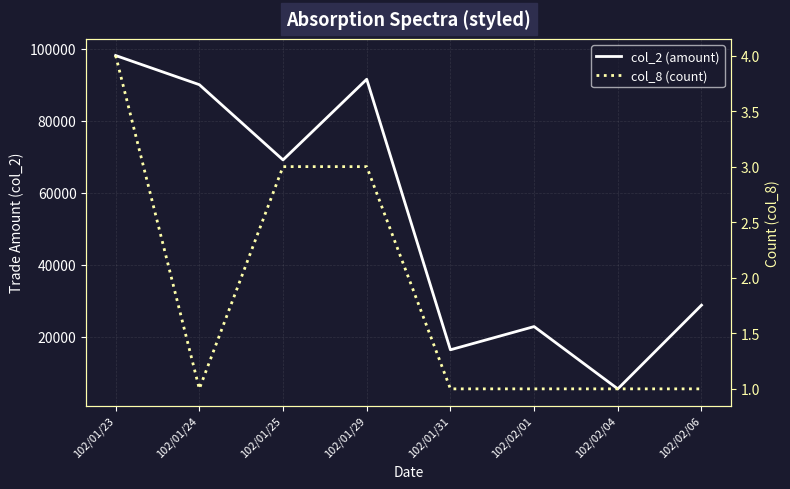

At which label is col_8 (count) closest to 2?

102/01/24